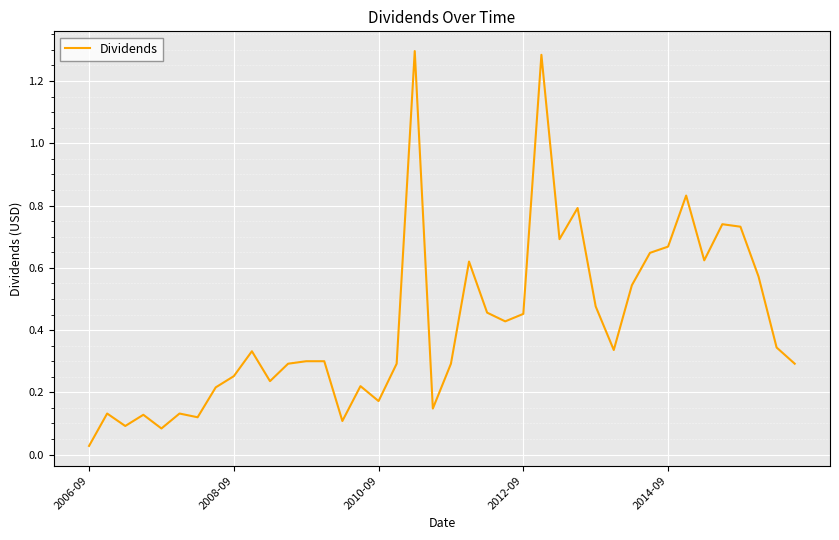

What is the maximum value shown in the chart?

1.3